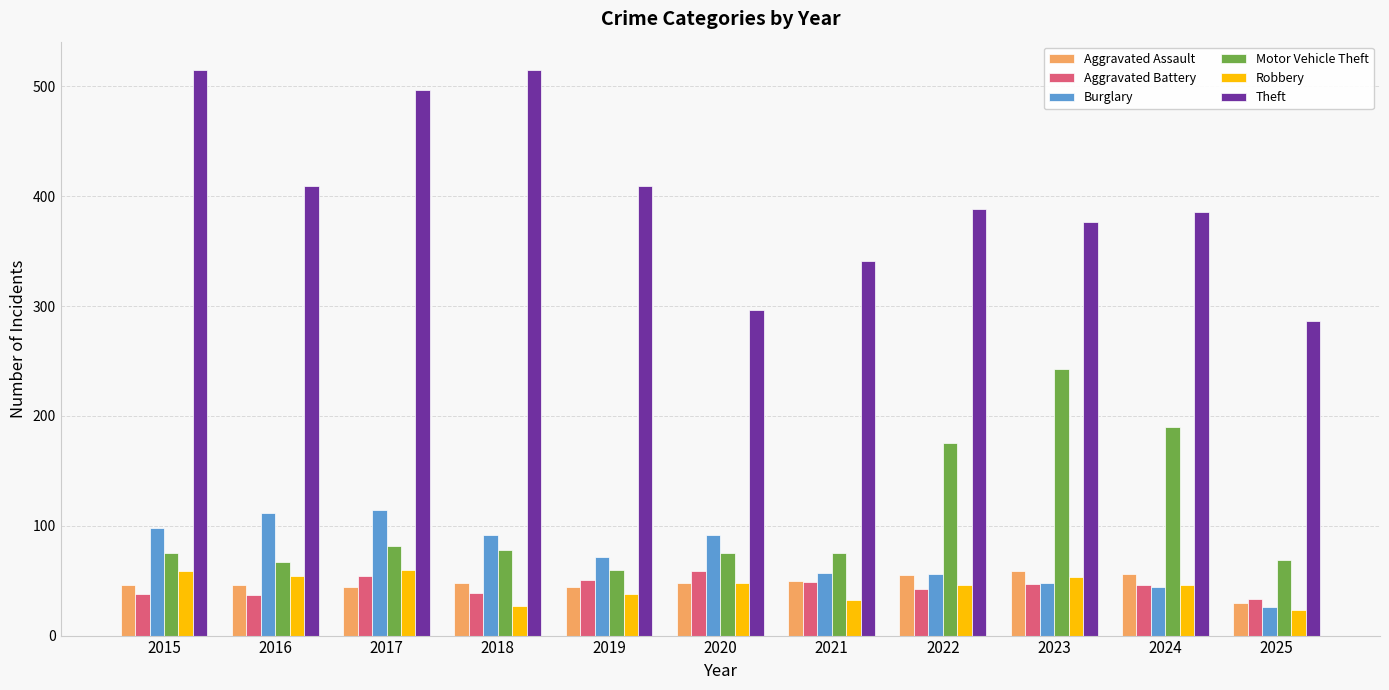

What is the average value of the Aggravated Assault series?

48